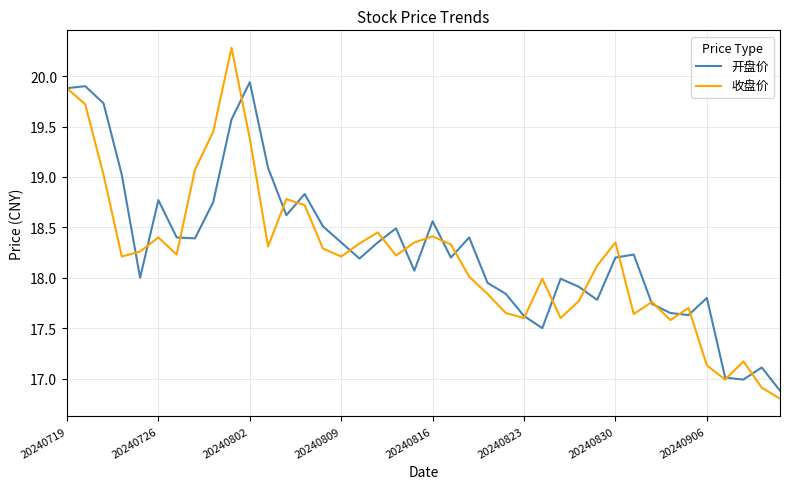

Is this an area chart (filled region under the line)?

No